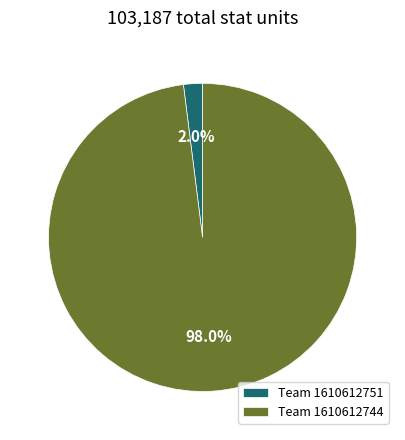

Is there a majority slice in this chart?

Yes